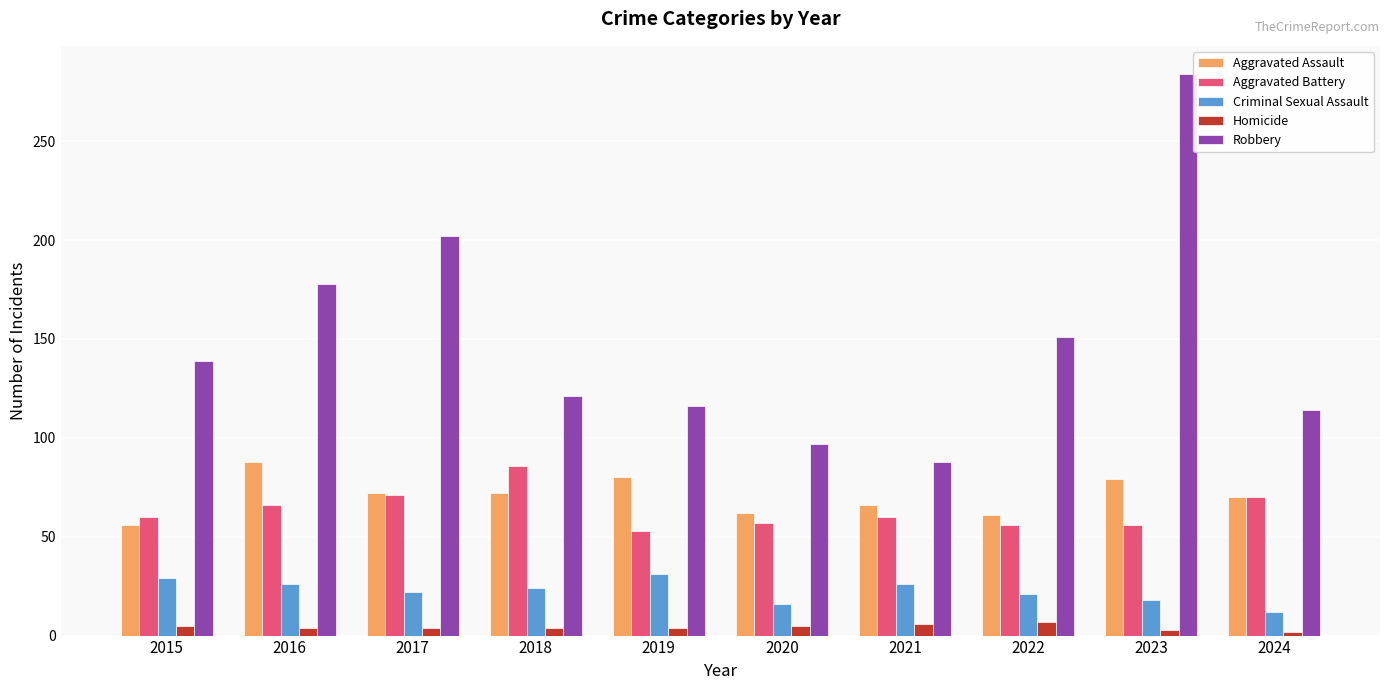

What is the maximum value for Aggravated Battery?

86